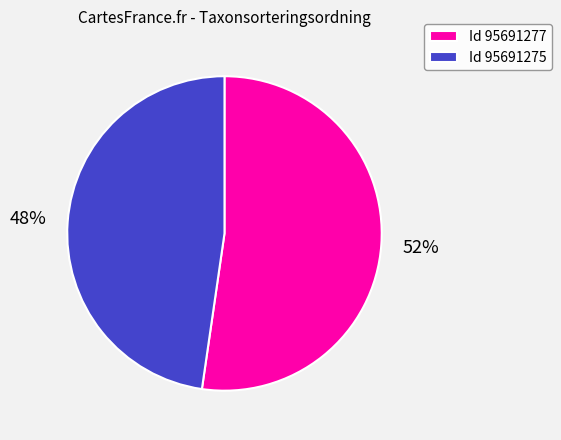

The Id 95691275 slice represents 35% of the pie. True or false?

False